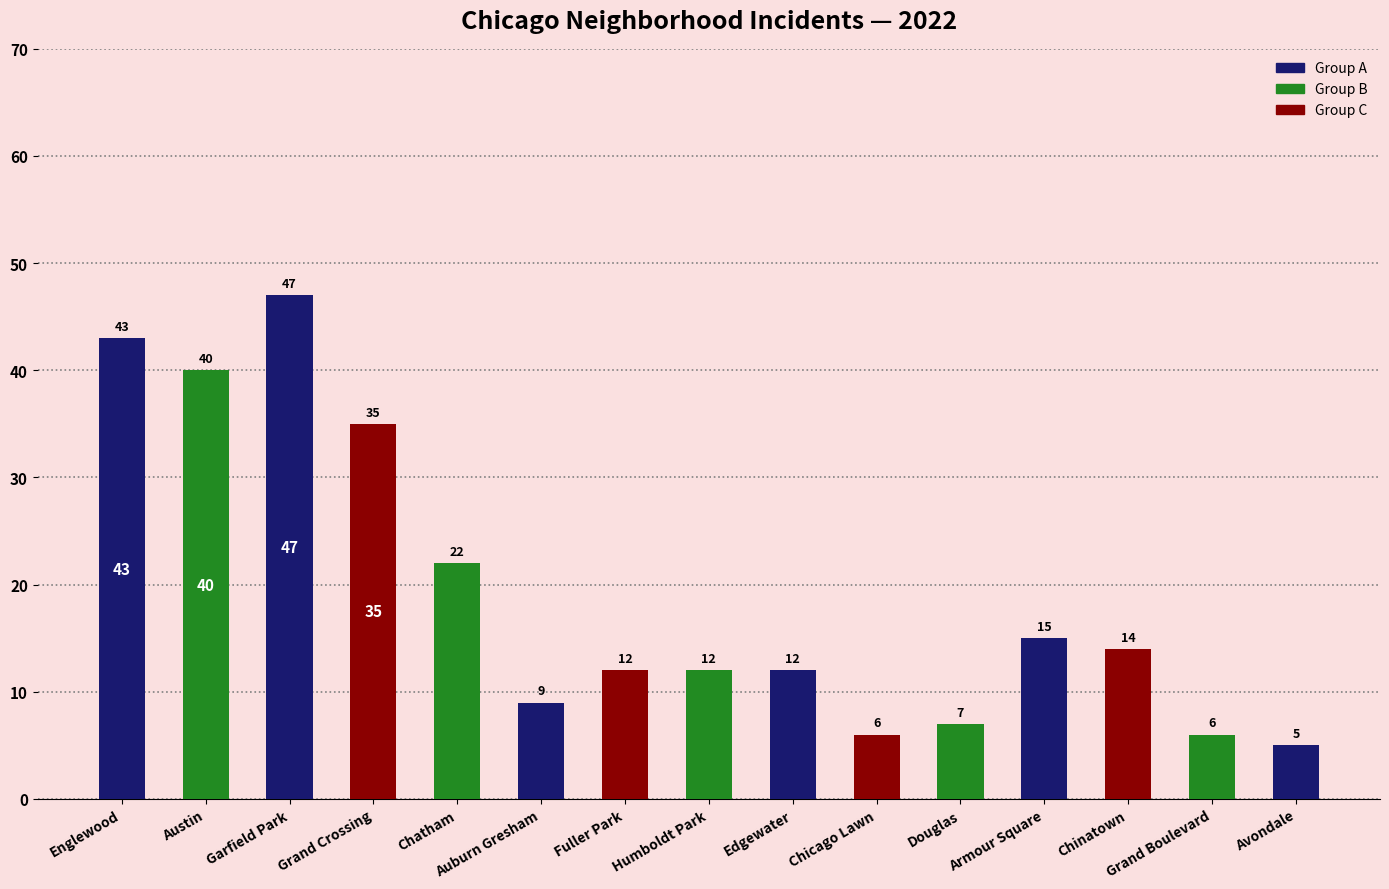

What is the value of the 7th bar from the left?

12